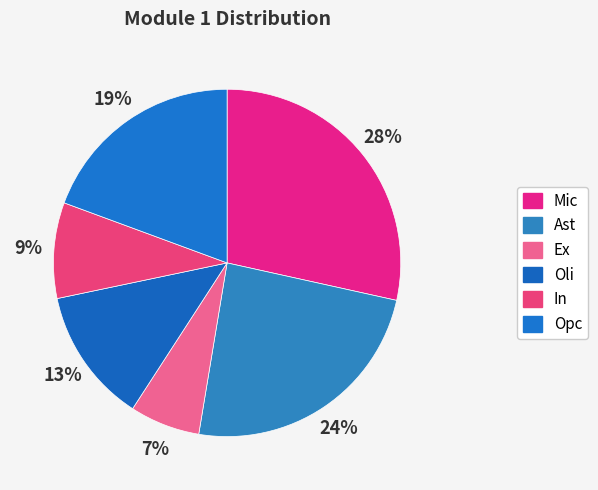

To the nearest percent, what portion does Opc represent?

19%